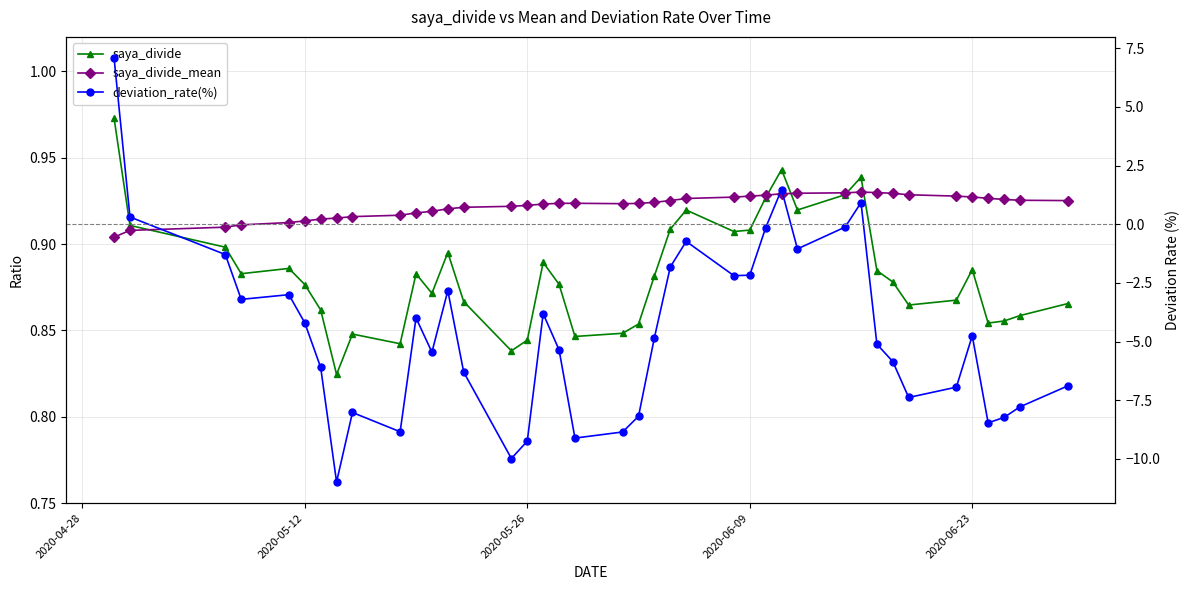

What are all the series names shown in the legend?

saya_divide, saya_divide_mean, deviation_rate(%)